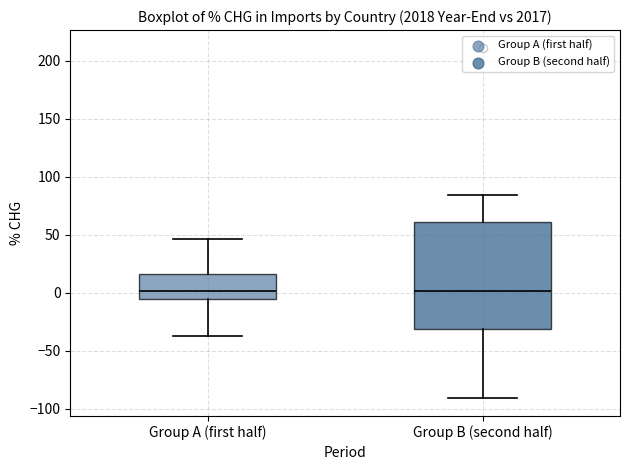

Where does the median line of the box for Group A (first half) sit on the y-axis? The values are not printed on the chart, so give them approximately, as read against the axis.

0